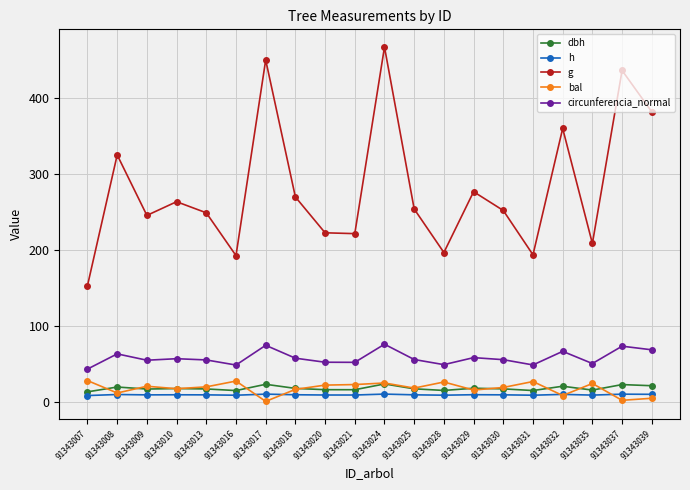

What is the difference between the bal values at 91343032 and 91343018?

8.1